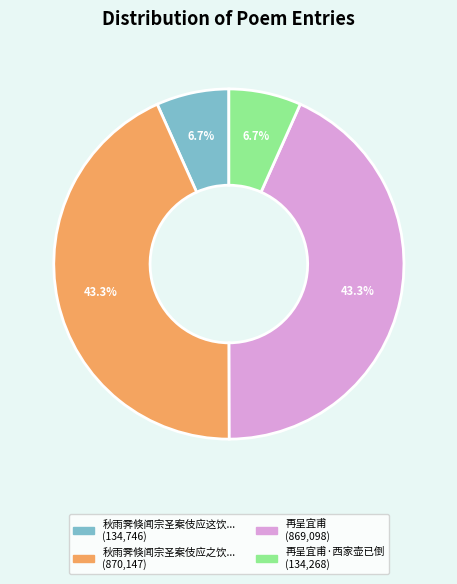

Is there a majority slice in this chart?

No